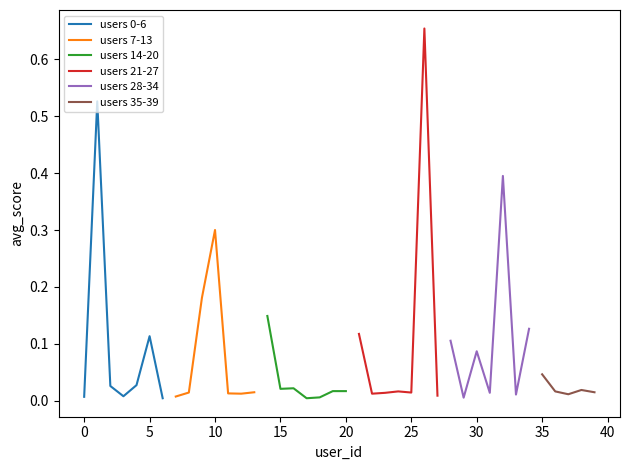

True or false: users 0-6 has a value of 0.0 at 0.

True